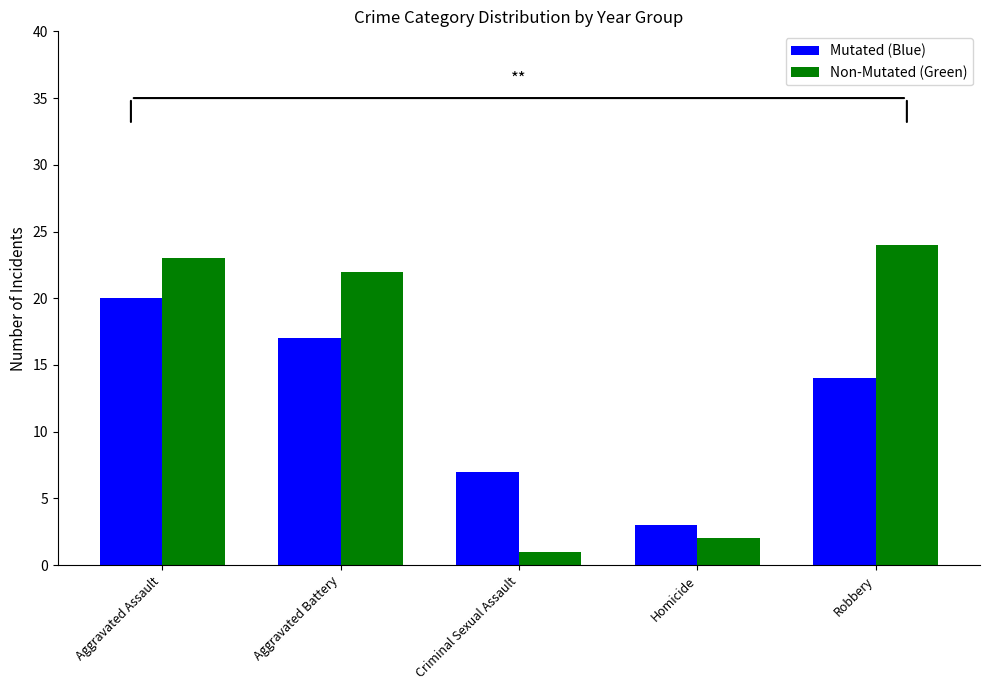

What are all the series names shown in the legend?

Mutated (Blue), Non-Mutated (Green)